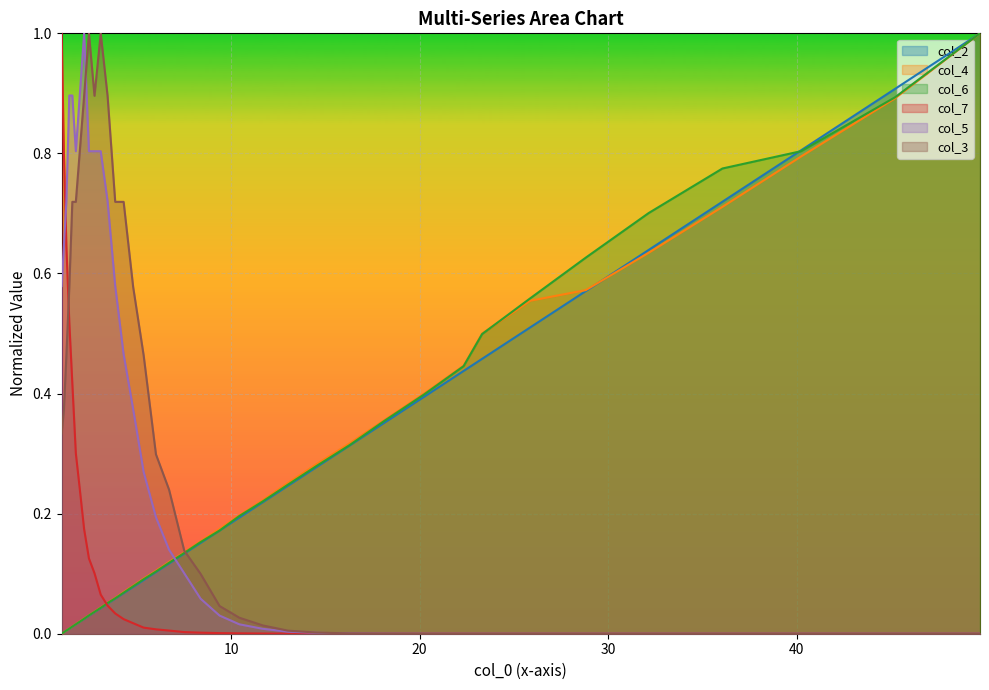

What is the greatest value displayed?

1.0